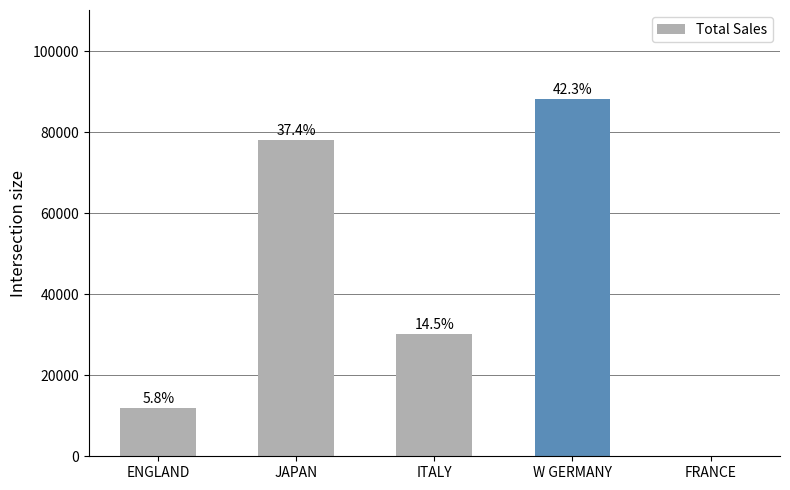

How many values are between 12000 and 78030?

3